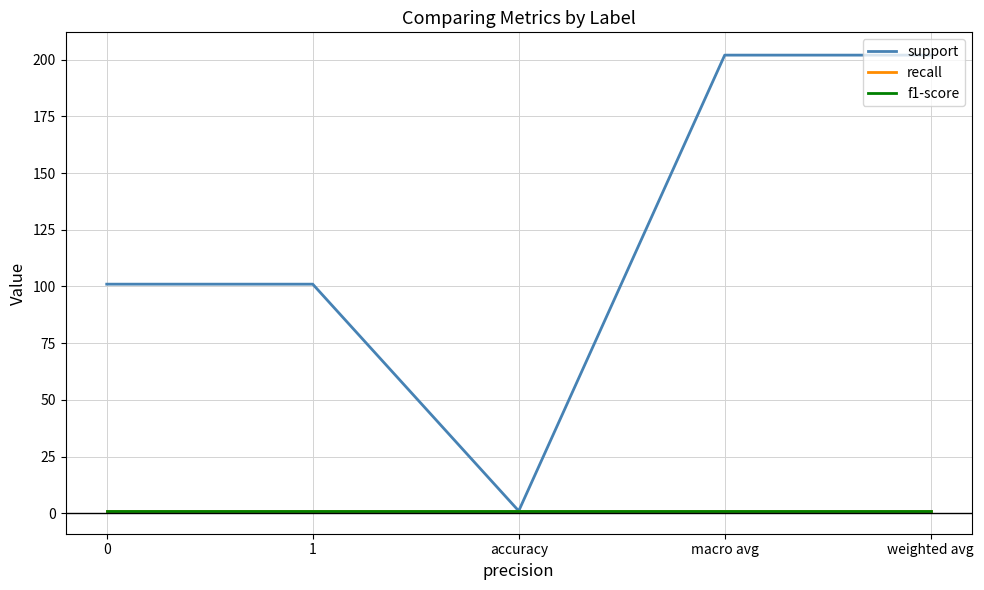

Reading left to right, transcribe all the data shown in this chart.

support: 101	101	1	202	202
recall: 1	1	1	1	1
f1-score: 1	1	1	1	1